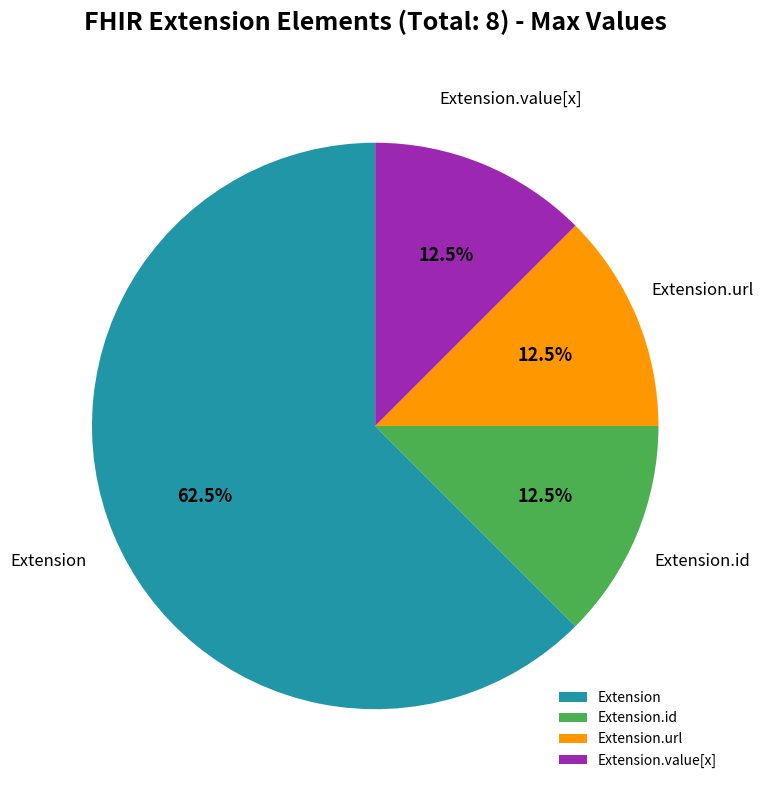

Between Extension.id and Extension, which is larger?

Extension